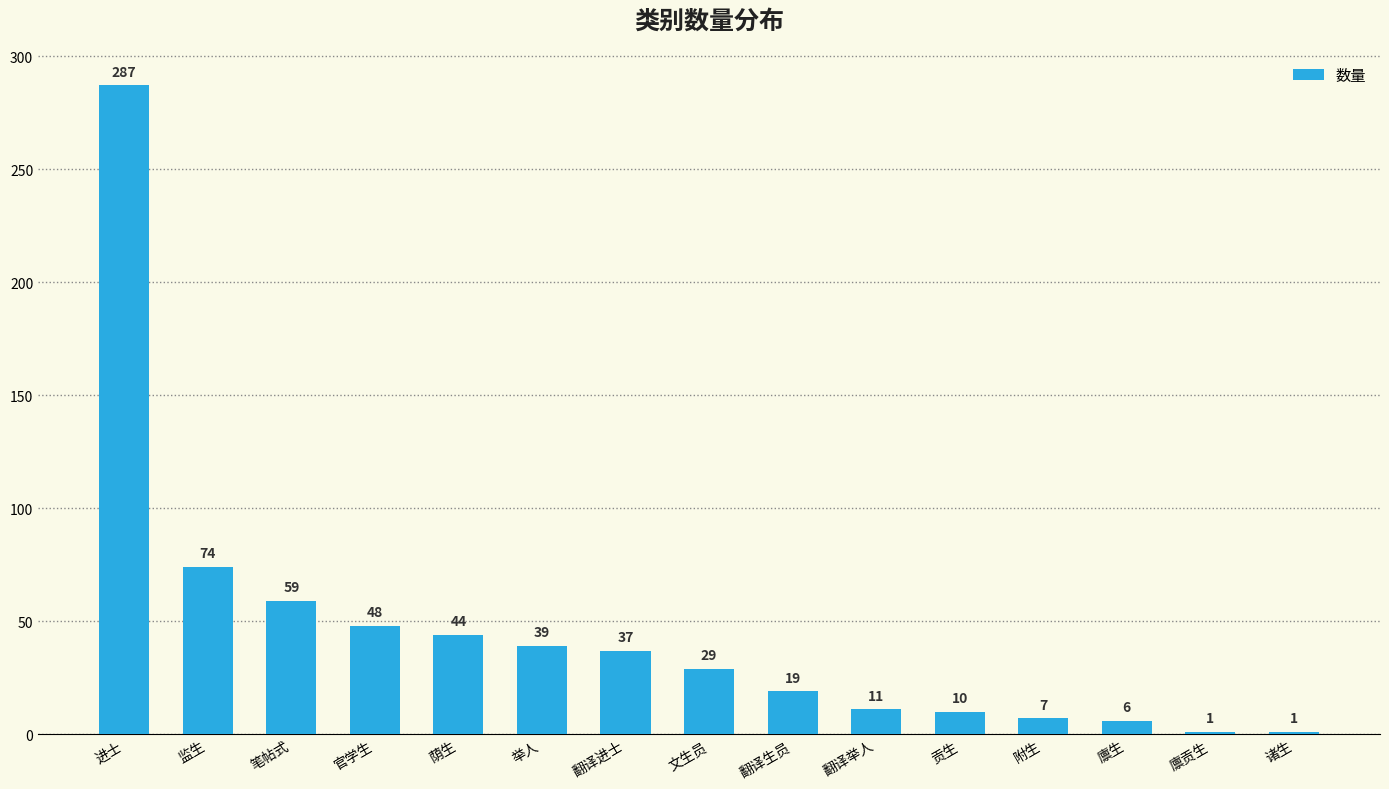

What is the greatest value displayed?

287